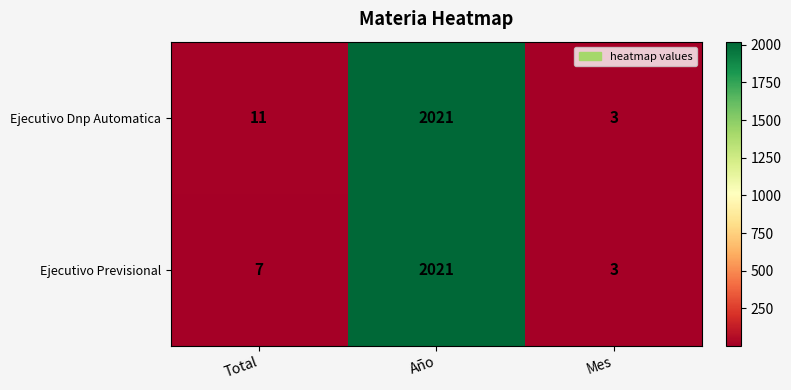

What is the difference between the Ejecutivo Previsional values at Mes and Total?

4